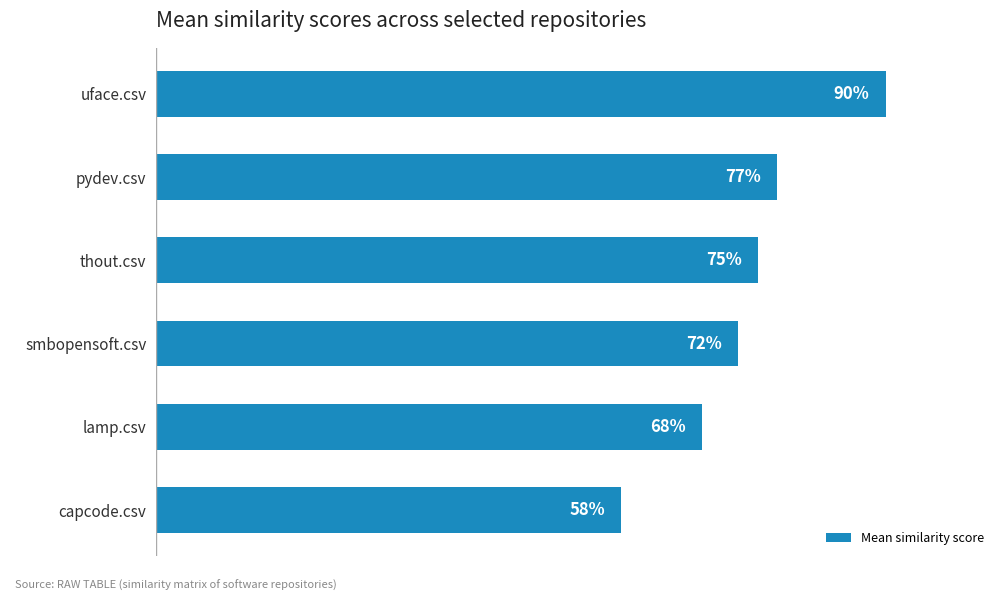

Are the bars horizontal?

Yes